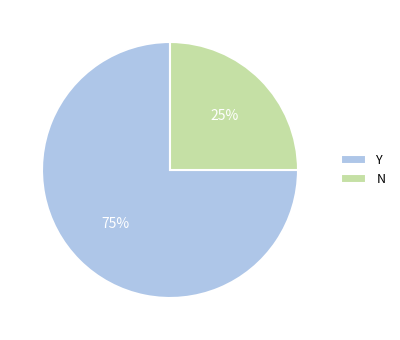

Does Y represent more than half of the total?

Yes